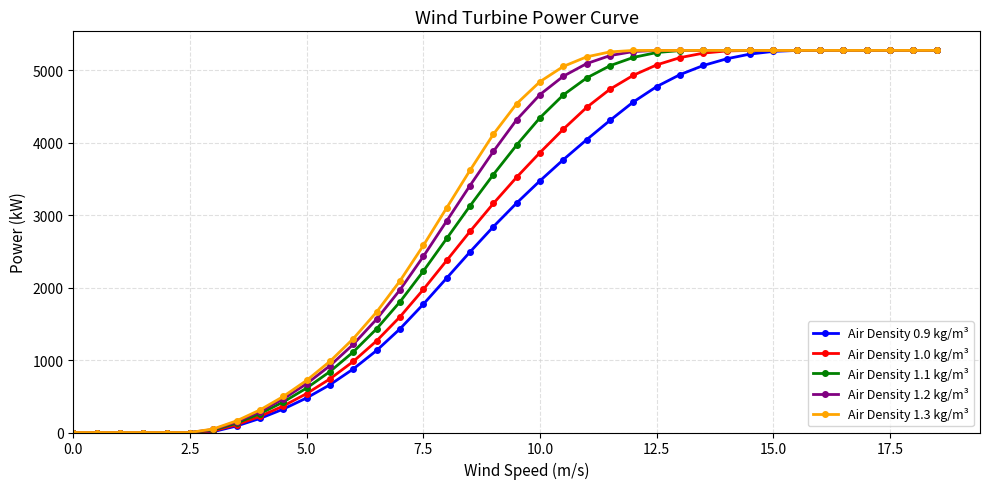

Reading right to left, transcribe all the data shown in this chart.

Air Density 0.9 kg/m³: 5270	5270	5270	5270	5270	5270	5270	5257	5220	5155	5063	4937	4772	4560	4306	4040	3764	3473	3166	2839	2491	2130	1770	1430	1132	877	659	477	323	194	90	12	0	0	0	0	0	0
Air Density 1.0 kg/m³: 5270	5270	5270	5270	5270	5270	5270	5270	5270	5263	5233	5171	5071	4928	4736	4485	4185	3862	3522	3159	2774	2373	1973	1596	1265	981	740	537	366	223	108	22	0	0	0	0	0	0
Air Density 1.1 kg/m³: 5270	5270	5270	5270	5270	5270	5270	5270	5270	5270	5270	5268	5241	5174	5060	4891	4657	4343	3966	3558	3126	2676	2226	1803	1431	1112	841	613	421	260	130	33	0	0	0	0	0	0
Air Density 1.2 kg/m³: 5270	5270	5270	5270	5270	5270	5270	5270	5270	5270	5270	5270	5270	5255	5199	5089	4915	4662	4315	3877	3407	2918	2429	1968	1564	1217	922	673	464	289	148	42	0	0	0	0	0	0
Air Density 1.3 kg/m³: 5270	5270	5270	5270	5270	5270	5270	5270	5270	5270	5270	5270	5270	5270	5250	5182	5050	4840	4536	4114	3617	3099	2580	2092	1663	1295	982	719	497	311	161	49	0	0	0	0	0	0